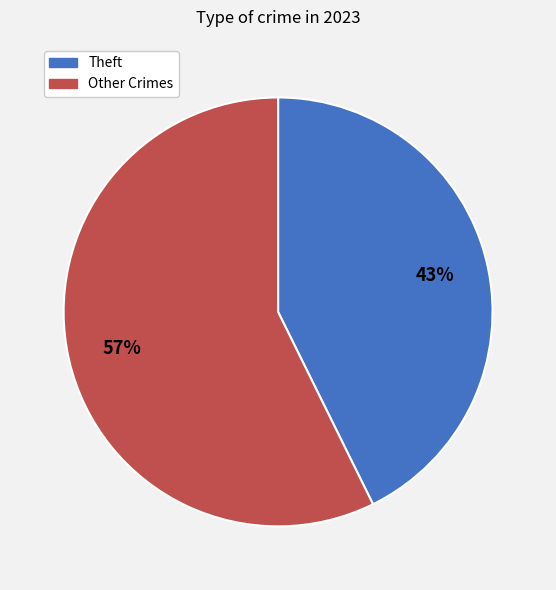

Is there a majority slice in this chart?

Yes